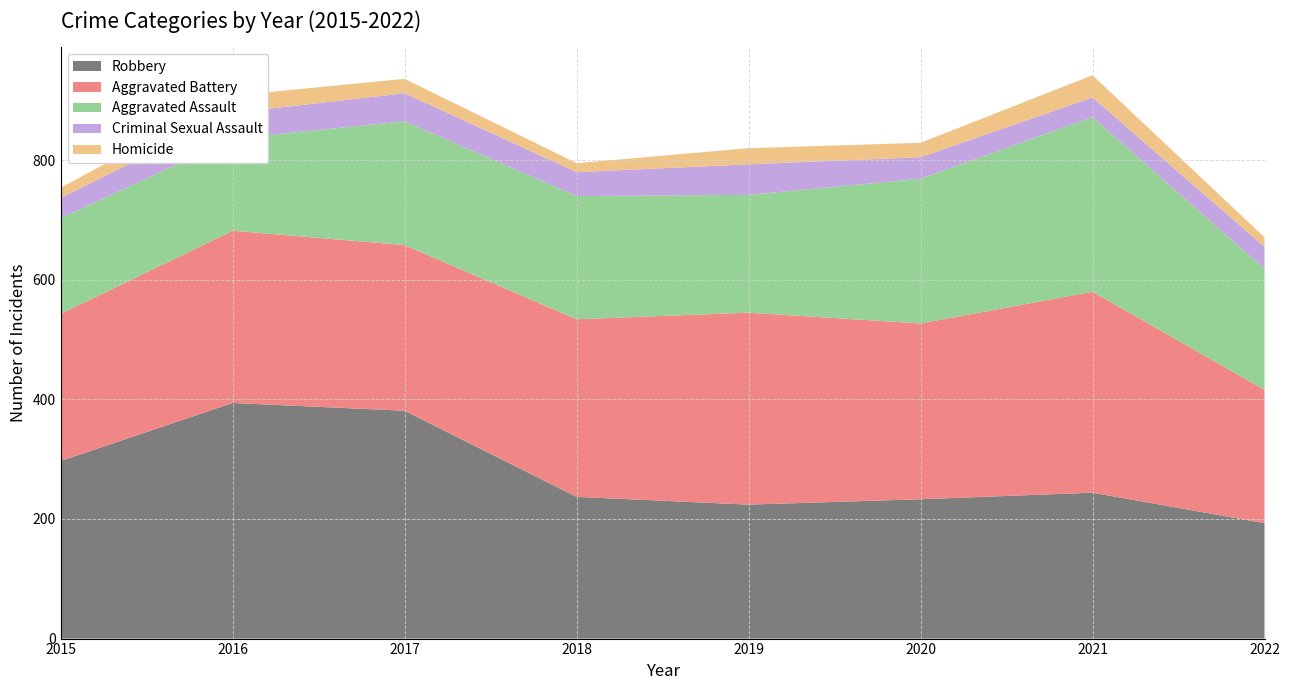

Reading left to right, list all the values displayed in this chart.

Robbery: 297	394	381	237	224	233	244	193
Aggravated Battery: 246	288	277	297	321	294	336	223
Aggravated Assault: 160	154	207	206	197	242	292	202
Criminal Sexual Assault: 34	43	47	40	51	36	33	37
Homicide: 17	29	24	15	27	24	37	16